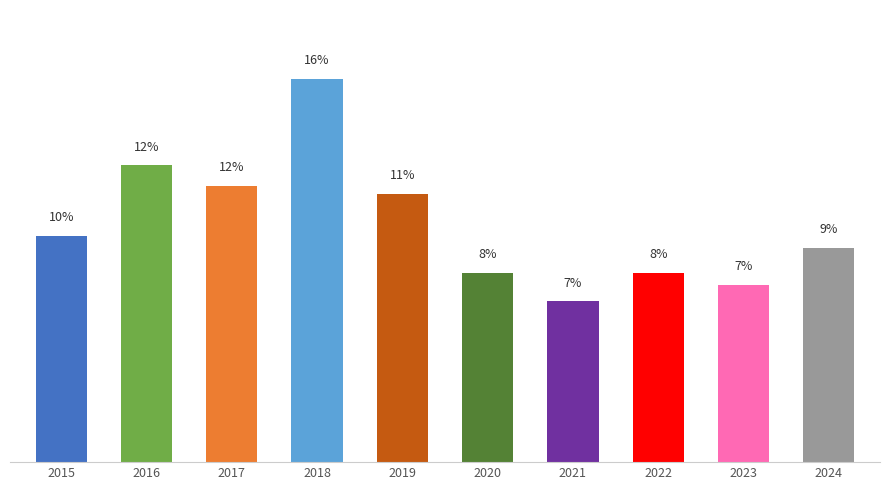

Reading right to left, list all the values displayed in this chart.

2024=9.0	2023=7.4	2022=8.0	2021=6.7	2020=8.0	2019=11.2	2018=16.1	2017=11.6	2016=12.5	2015=9.5